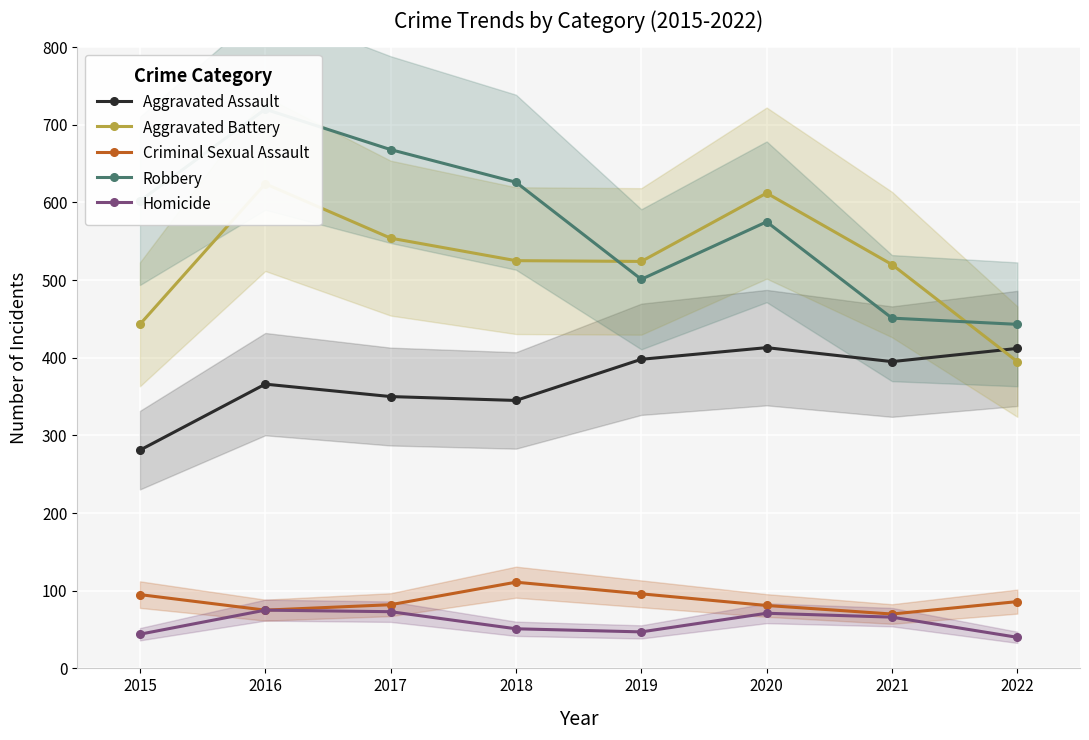

True or false: Aggravated Assault and Robbery intersect in this chart.

False